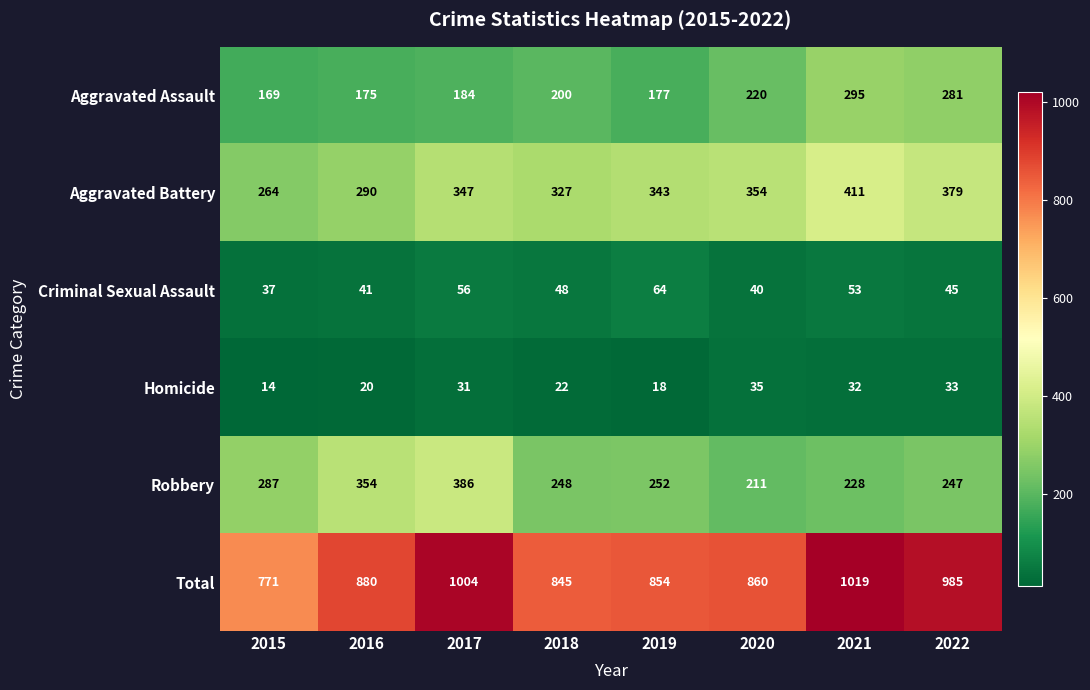

The Aggravated Battery series shows 152 at 2020. True or false?

False